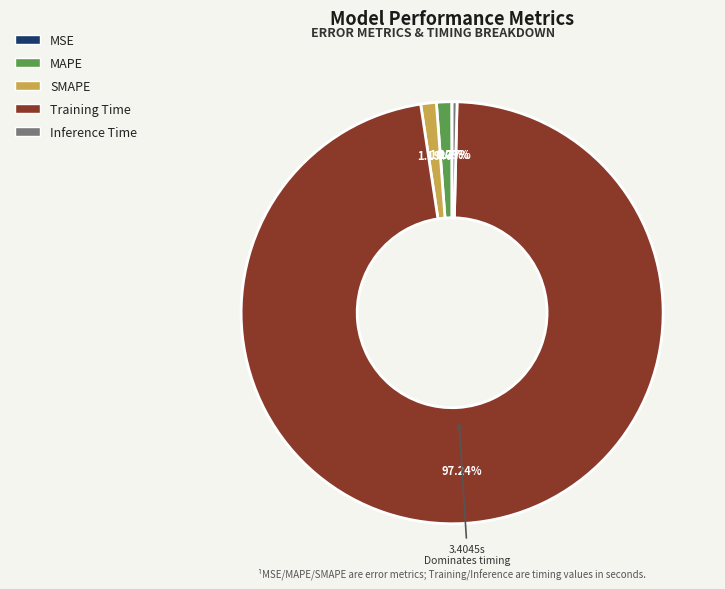

Which category has the biggest portion of the pie?

Training Time